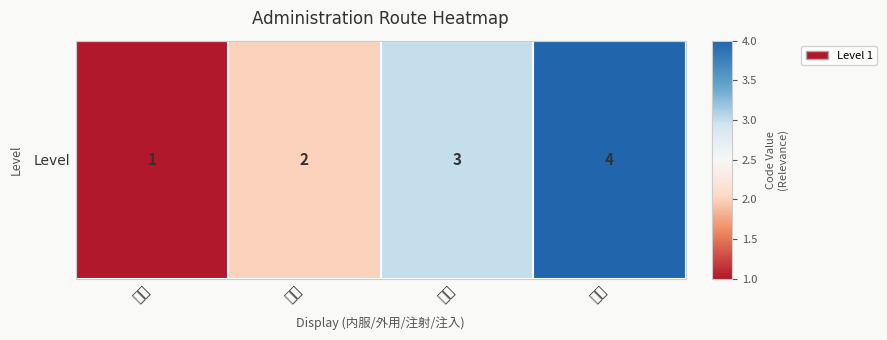

What is the change in value from 外用 to 注射?

+1